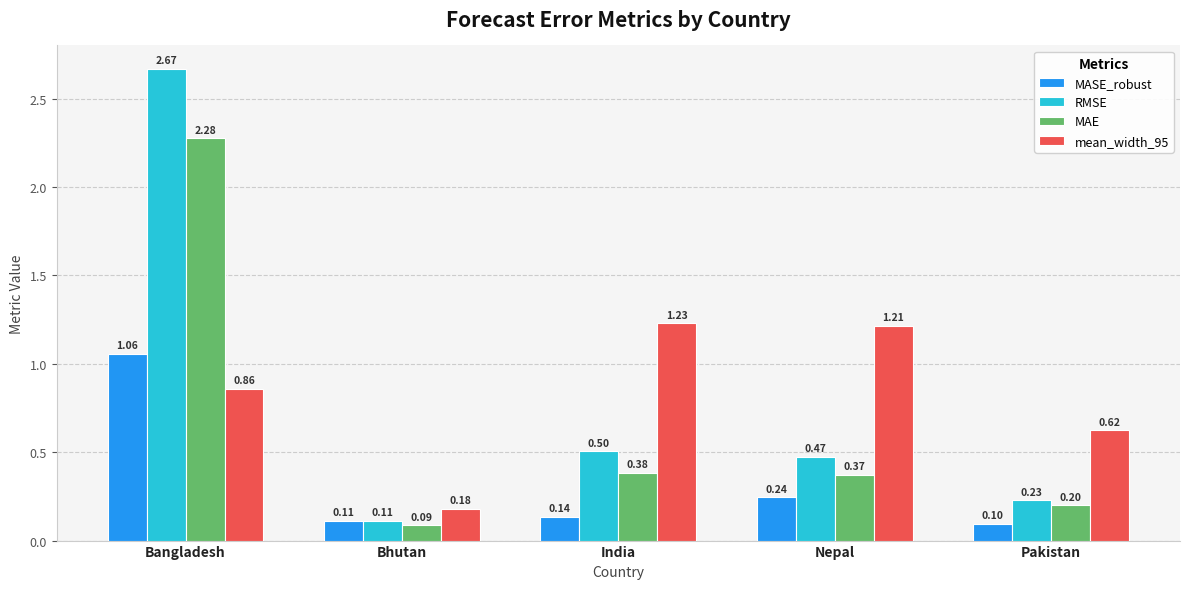

Where is RMSE nearest to the value 1?

India